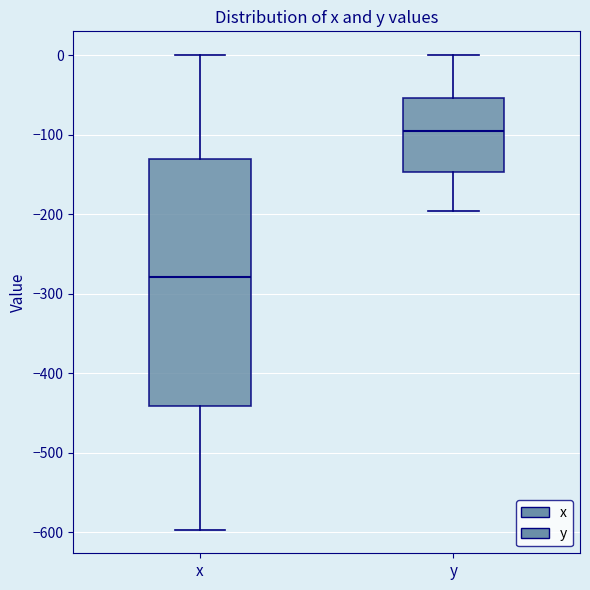

Which box has the lowest median line?

x